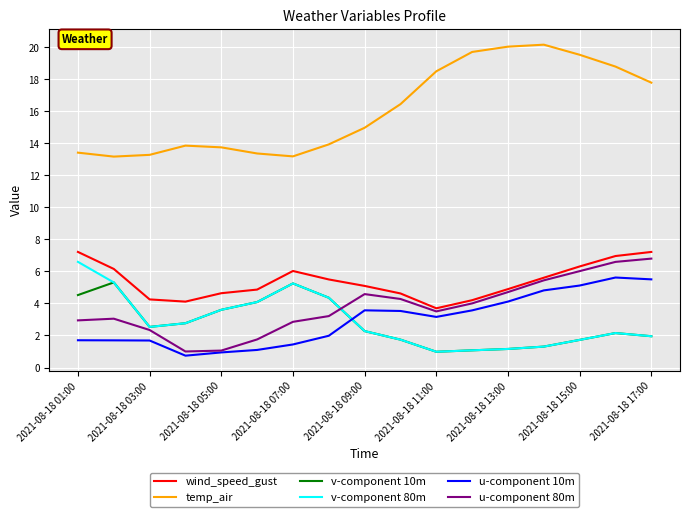

What is the maximum value for u-component 10m?

5.6